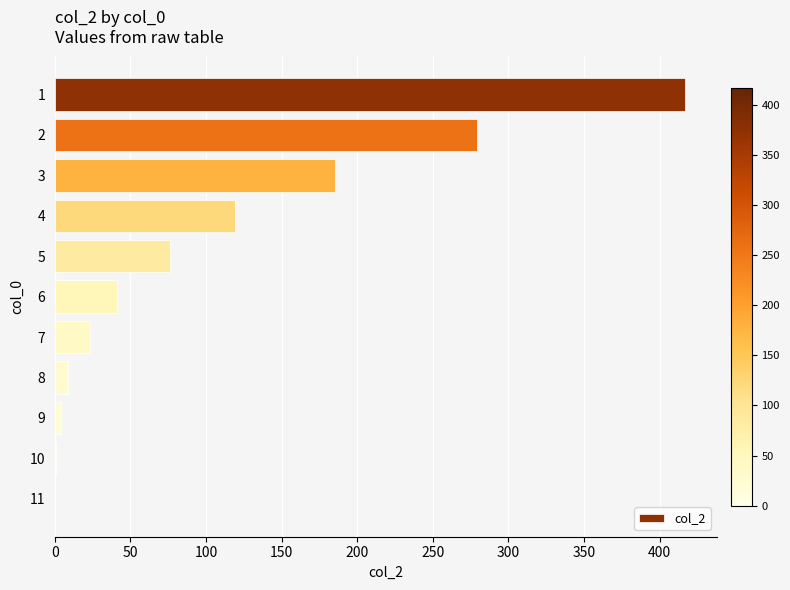

The value at 4 is 28. True or false?

False